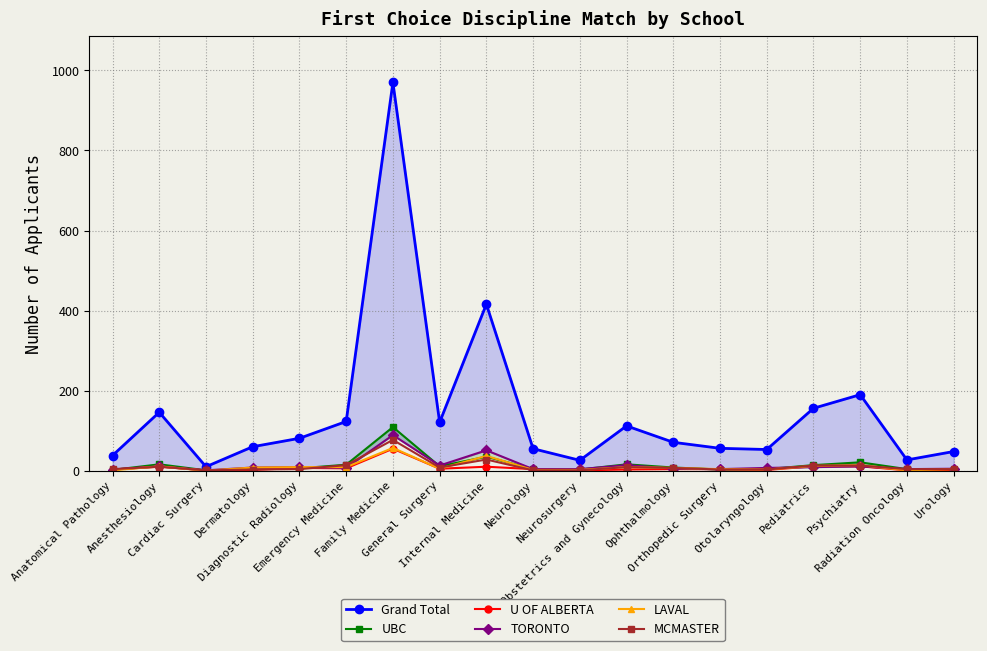

How many intersections are there between LAVAL and UBC?

7